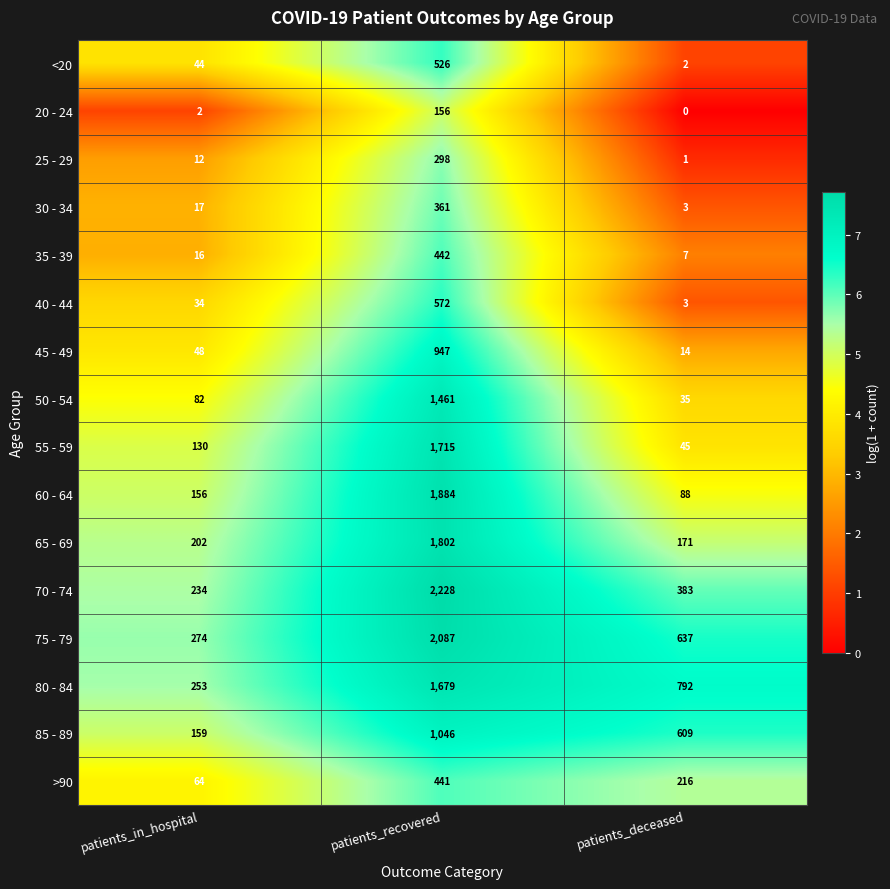

Is it true that 60 - 64 equals 55 at patients_deceased?

False